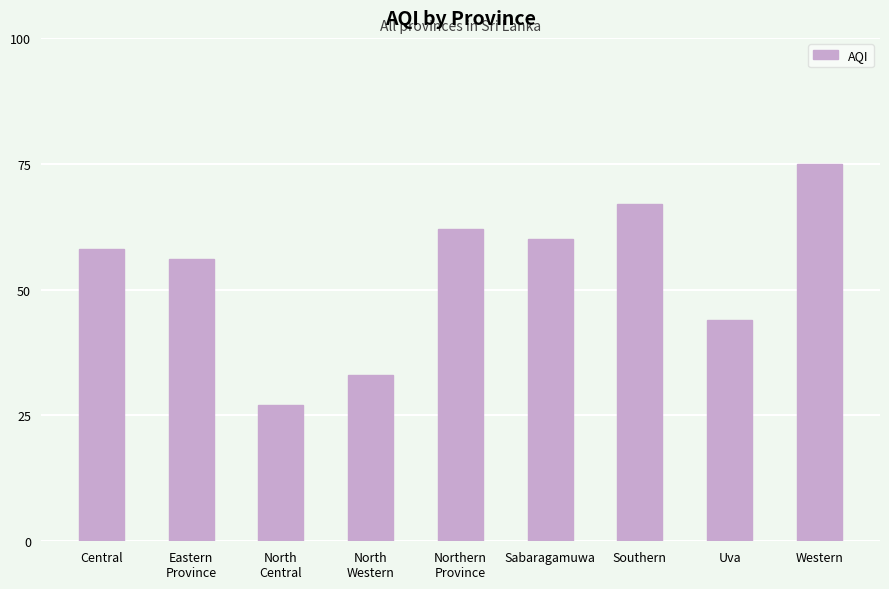

What is the change in value from Central to Western?

+17